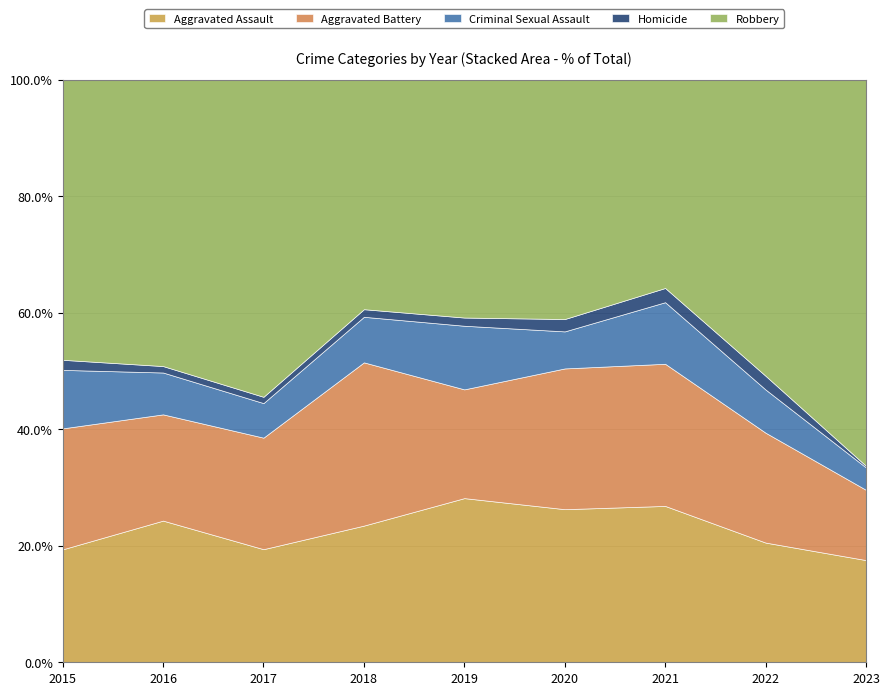

What is the sum of all Aggravated Battery values?

553